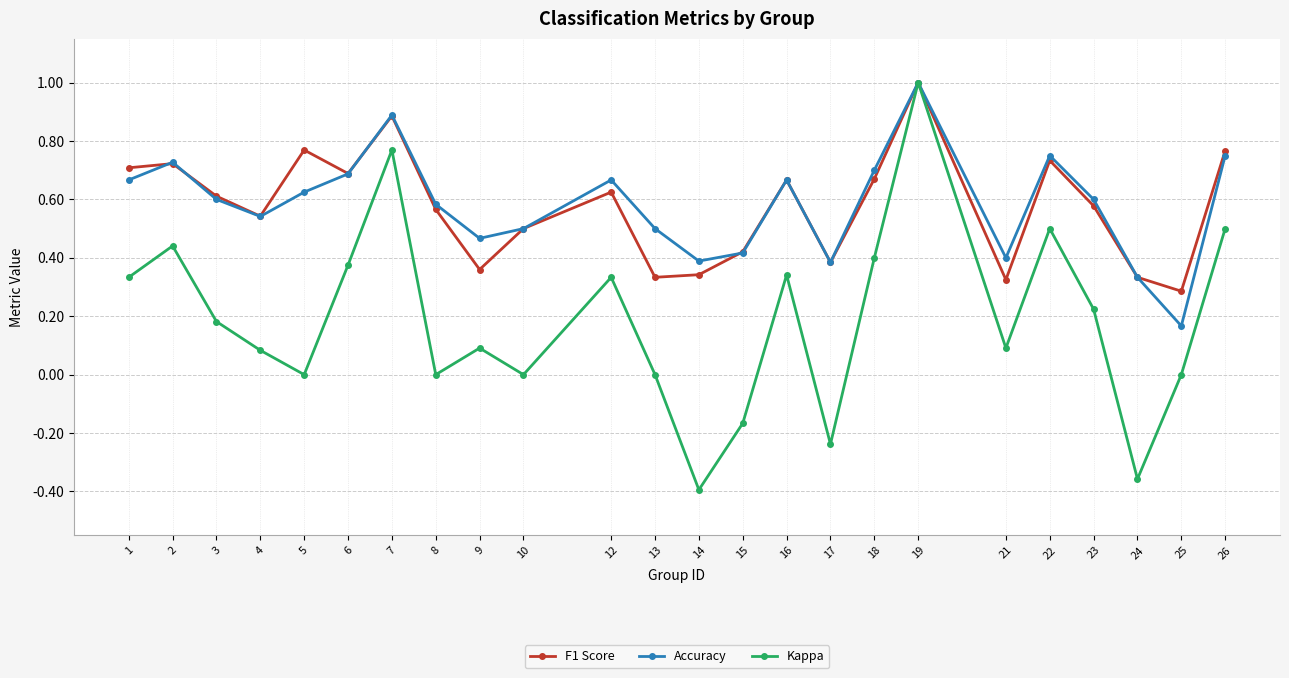

At how many categories does at least one series exceed 0?

24